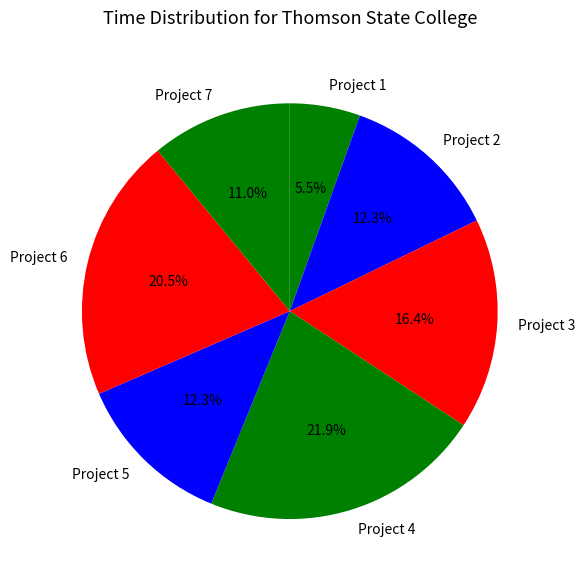

What percentage is the Project 5 slice, to the nearest percent?

12%